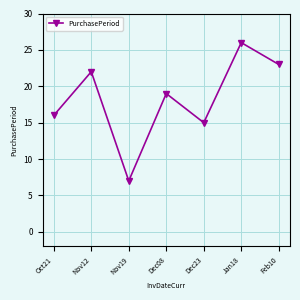

How many values are below 19?

3